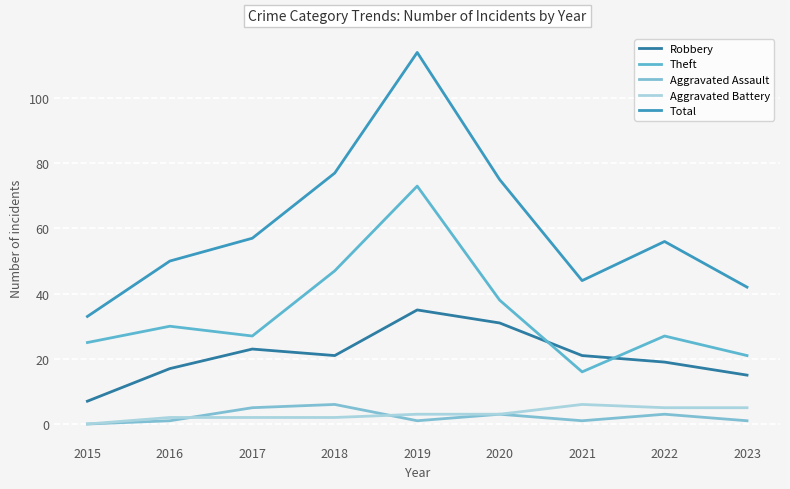

Which category has the highest value in the Total series?

2019